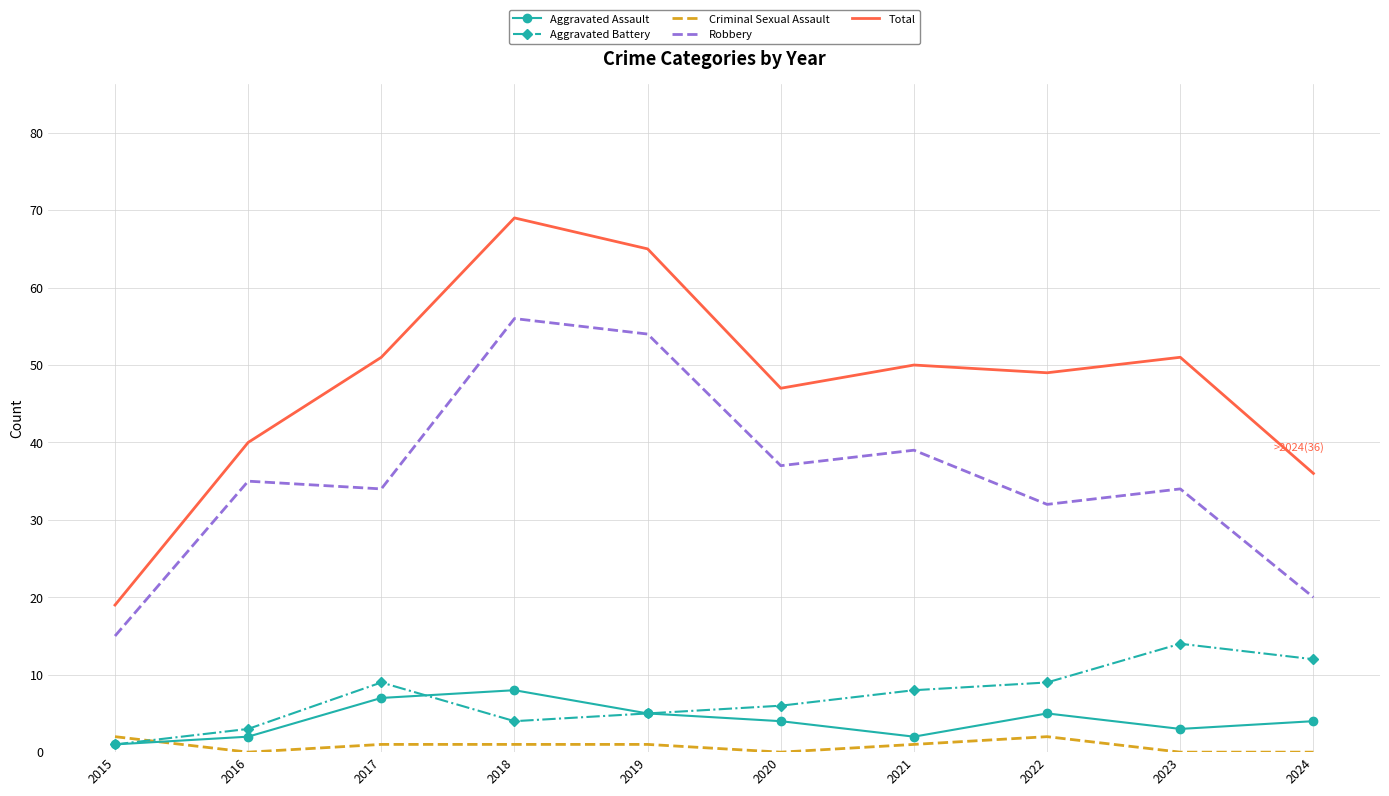

True or false: Criminal Sexual Assault and Robbery cross at least once.

False